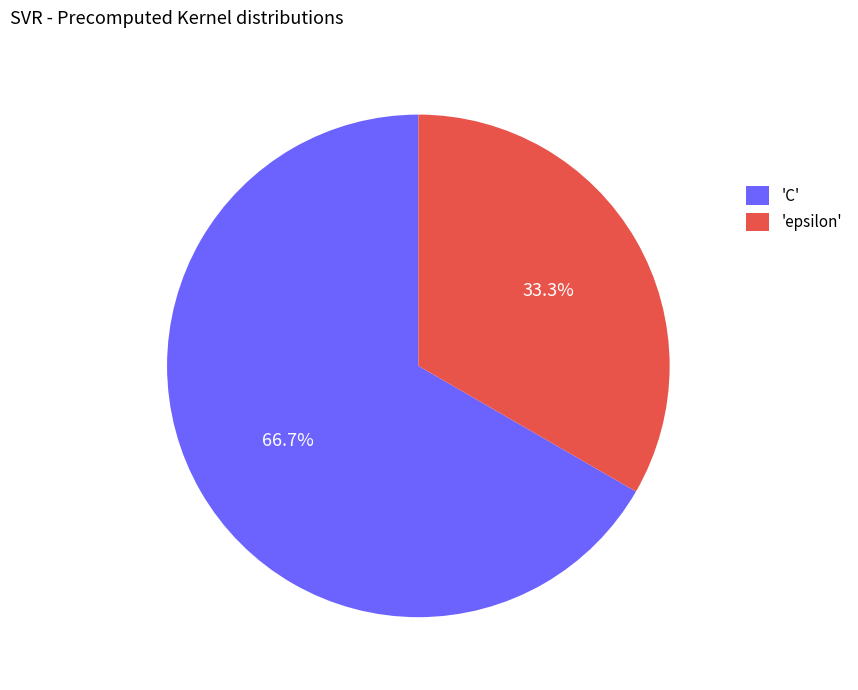

Which slice is the smallest?

'epsilon'